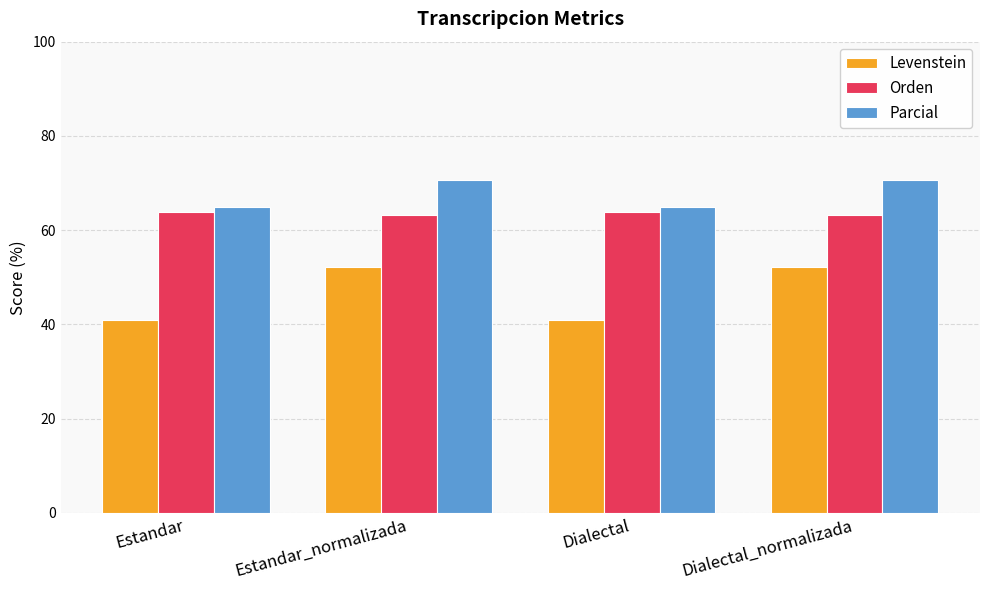

What is the total value across all series at Dialectal_normalizada?

186.1